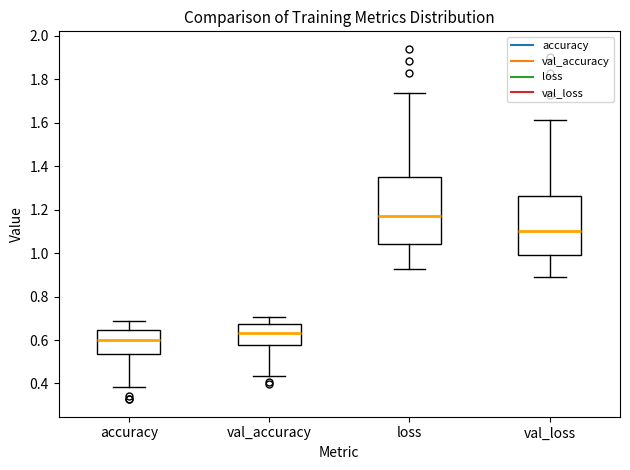

Reading left to right, read every box against the y-axis: the position of its median line, the range the box covers, and the ends of its whiskers. The values are not printed on the chart, so give them approximately, as read against the axis.

accuracy: median 0.60, box 0.54 to 0.64, whiskers 0.38 to 0.68
val_accuracy: median 0.64, box 0.58 to 0.68, whiskers 0.44 to 0.70
loss: median 1.18, box 1.04 to 1.36, whiskers 0.92 to 1.74
val_loss: median 1.10, box 1.00 to 1.26, whiskers 0.88 to 1.62